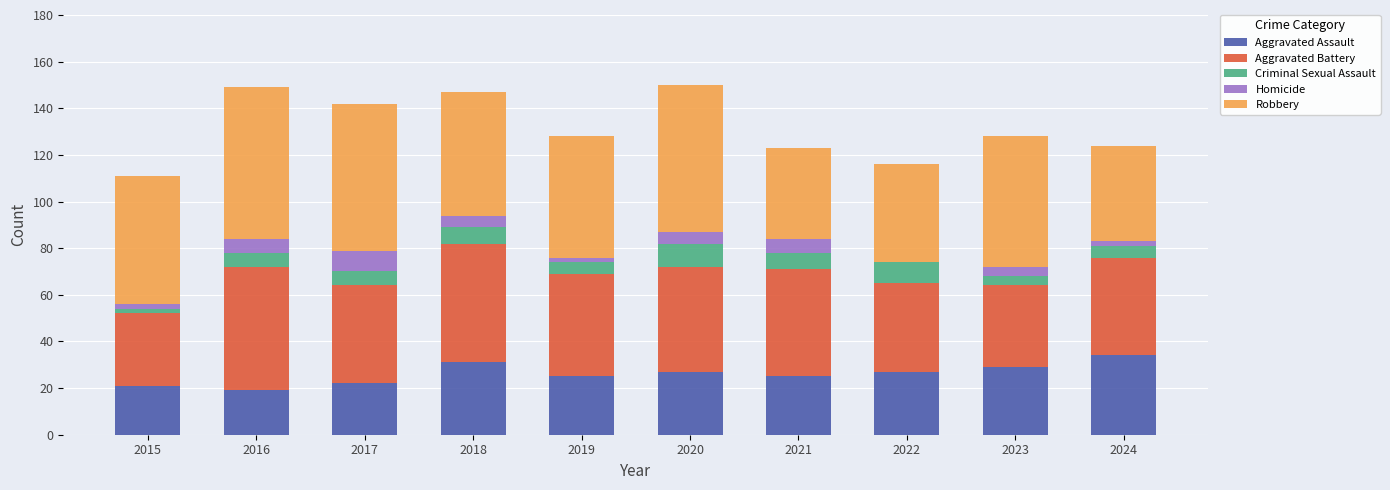

What is the highest value of the Aggravated Assault series?

34